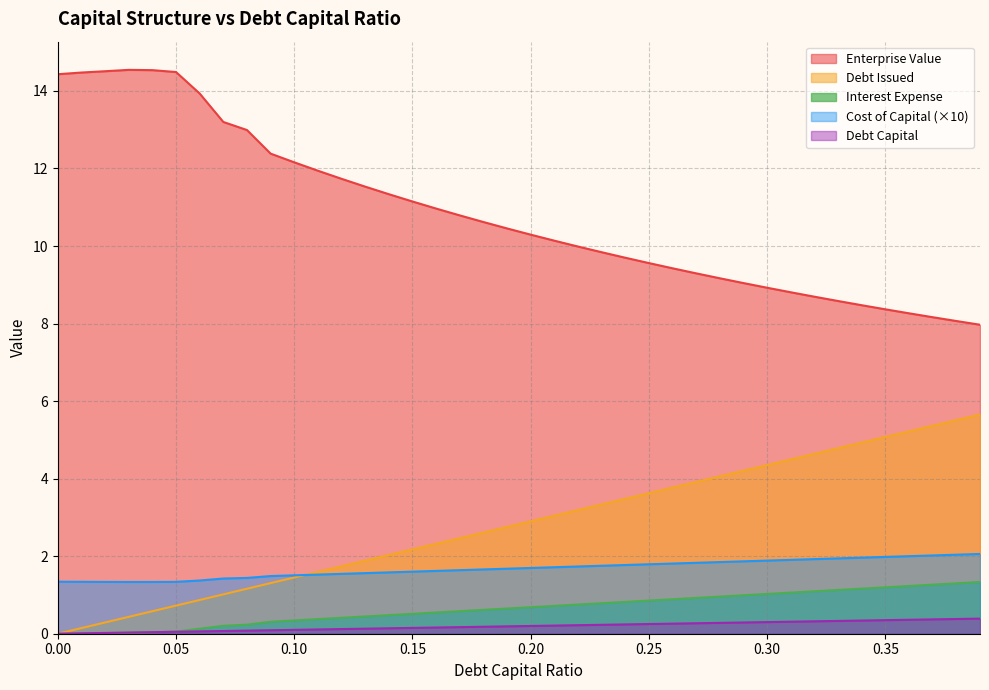

How many intersections are there between debt_issued and interest_expense?

1